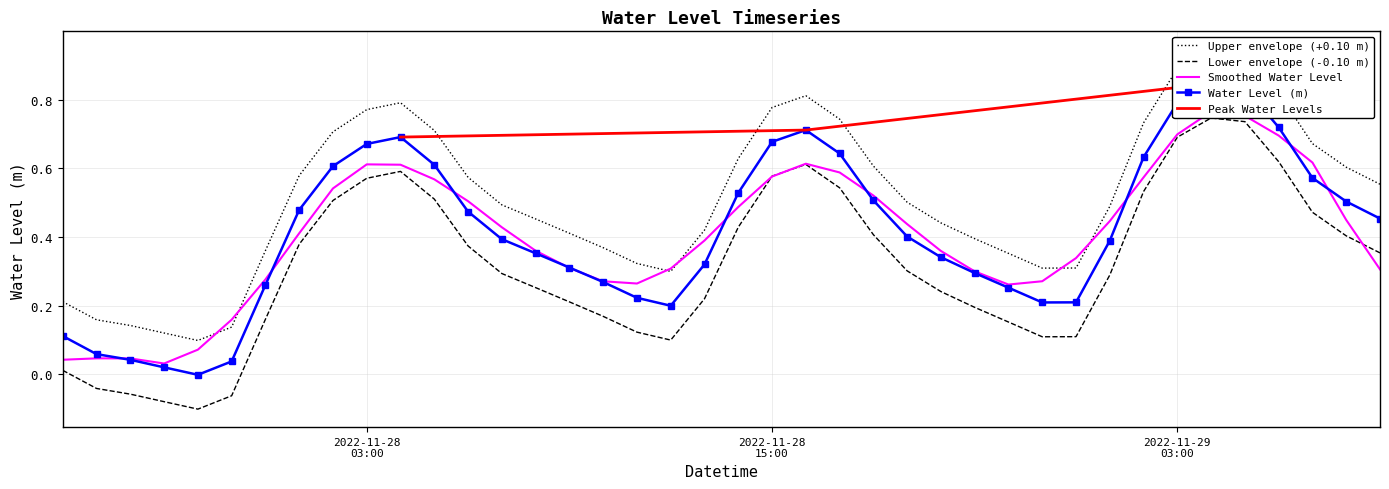

Where is the first local maximum?

2022-11-28 04:00:00